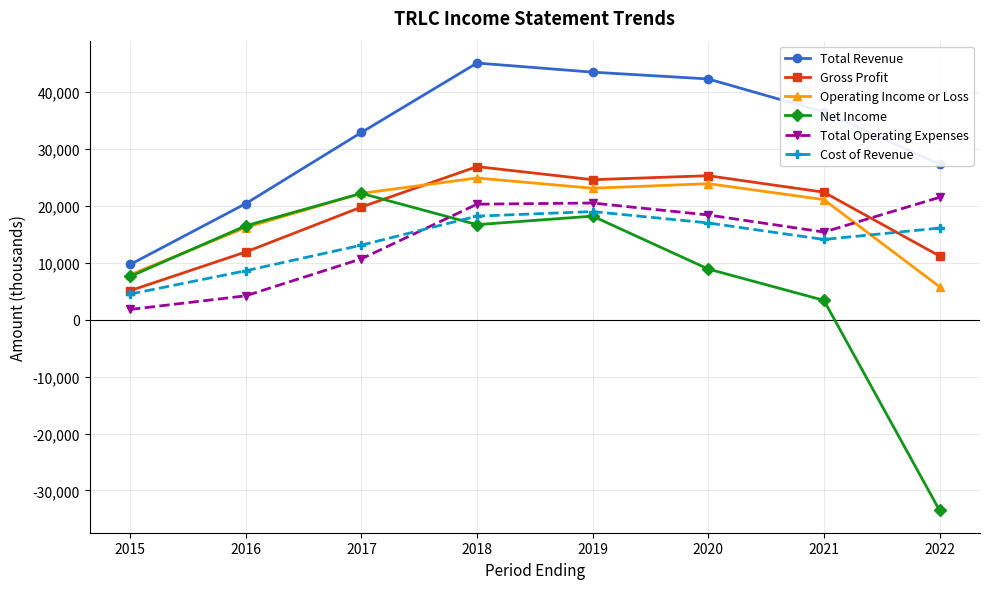

How many categories are shown in the chart?

8